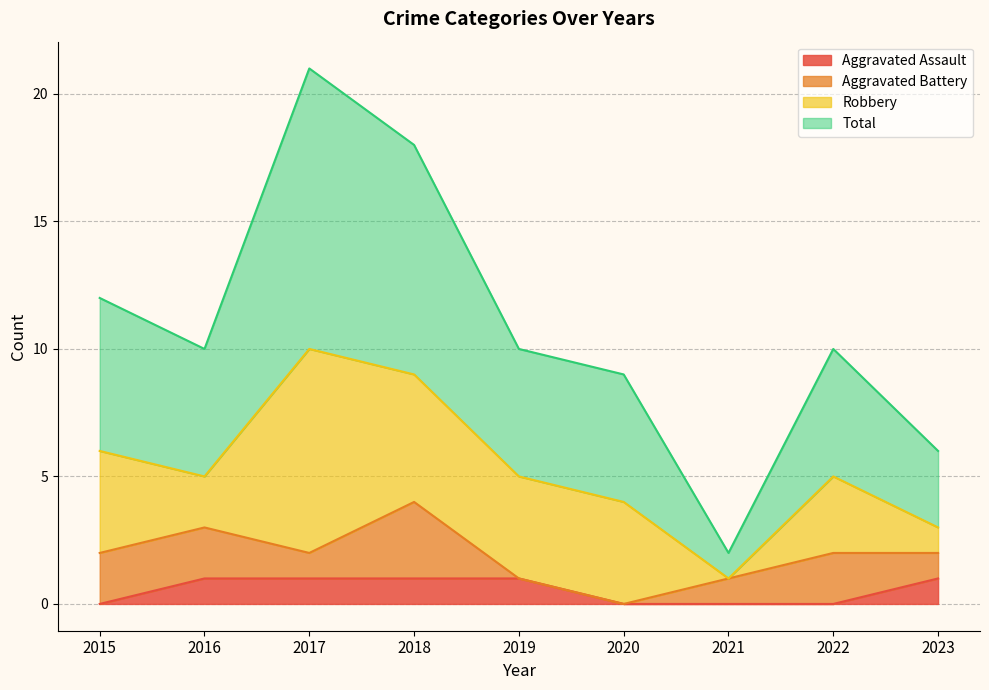

True or false: Total and Aggravated Assault intersect in this chart.

False